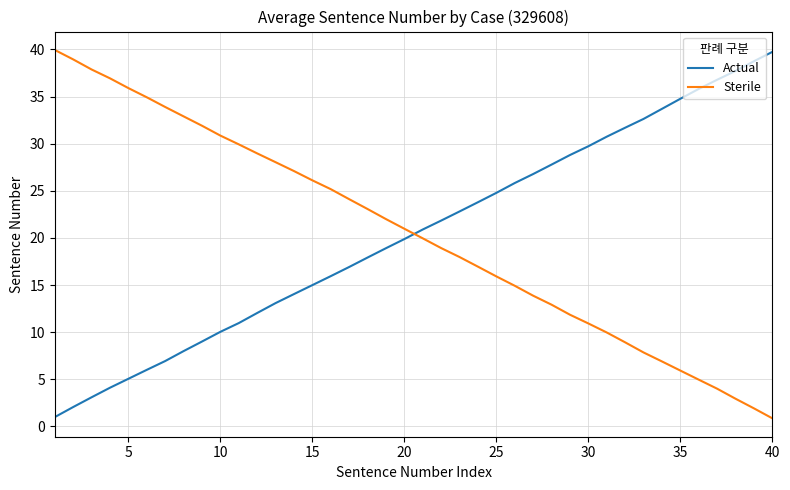

True or false: Sterile and Actual cross at least once.

True